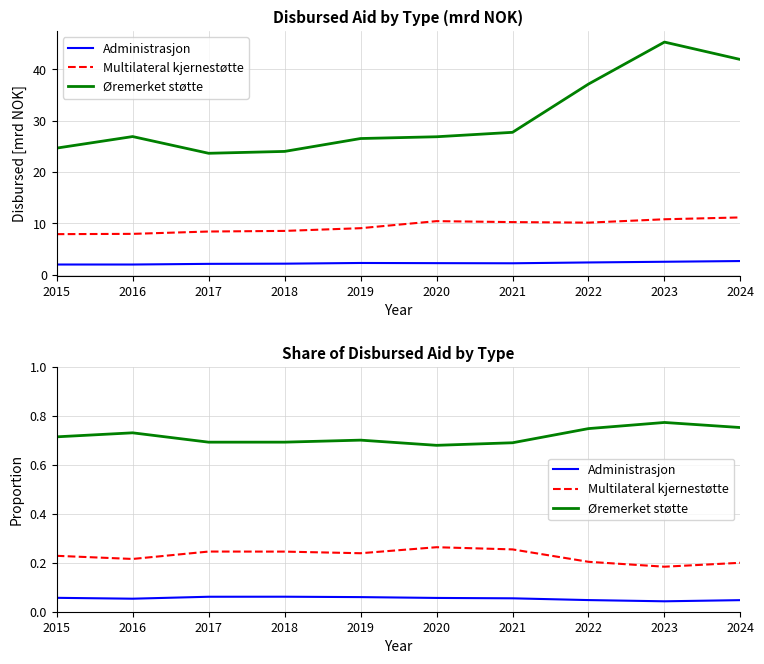

At how many categories does at least one series exceed 0?

10